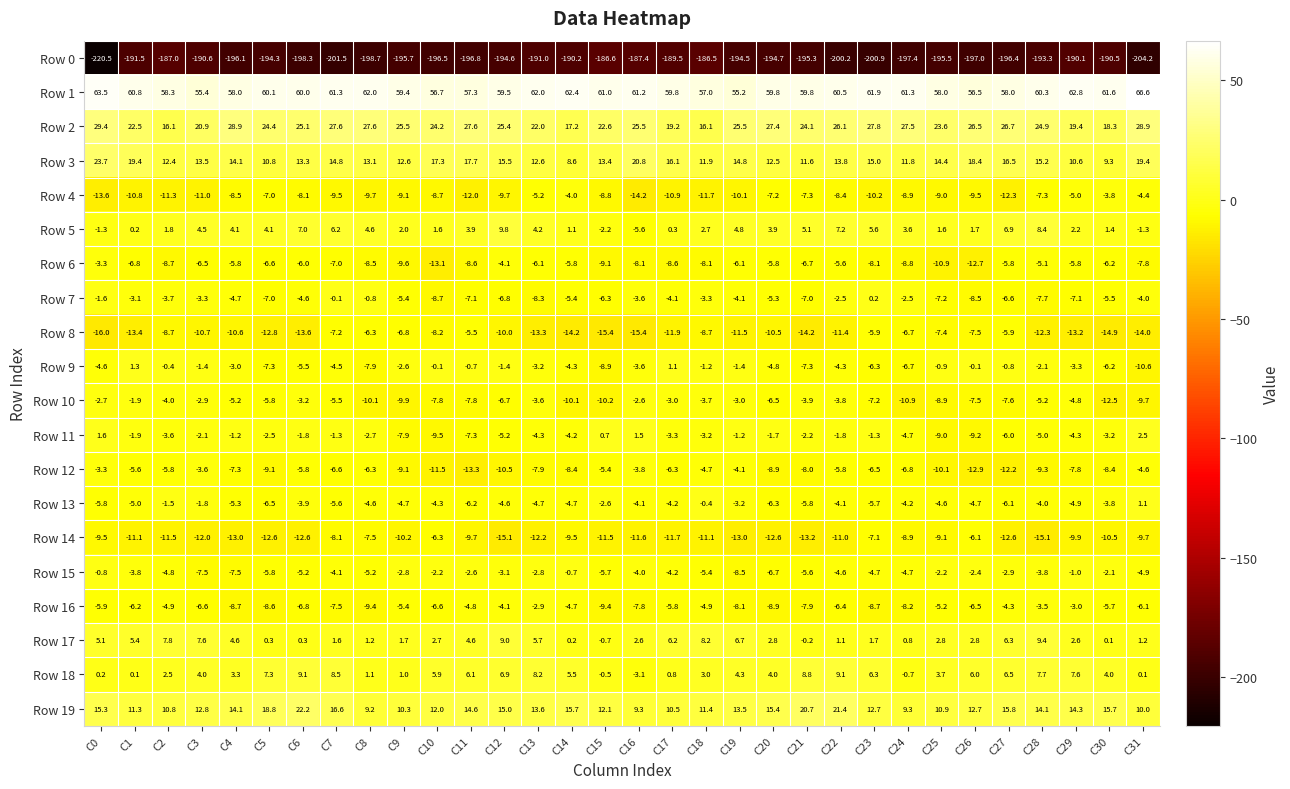

What is the difference between the maximum and minimum values in the Row 14 series?

9.0